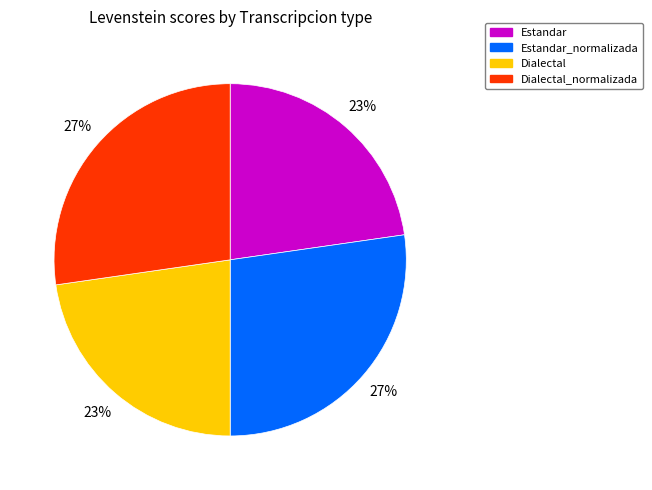

To the nearest percent, what is the average slice percentage?

25%